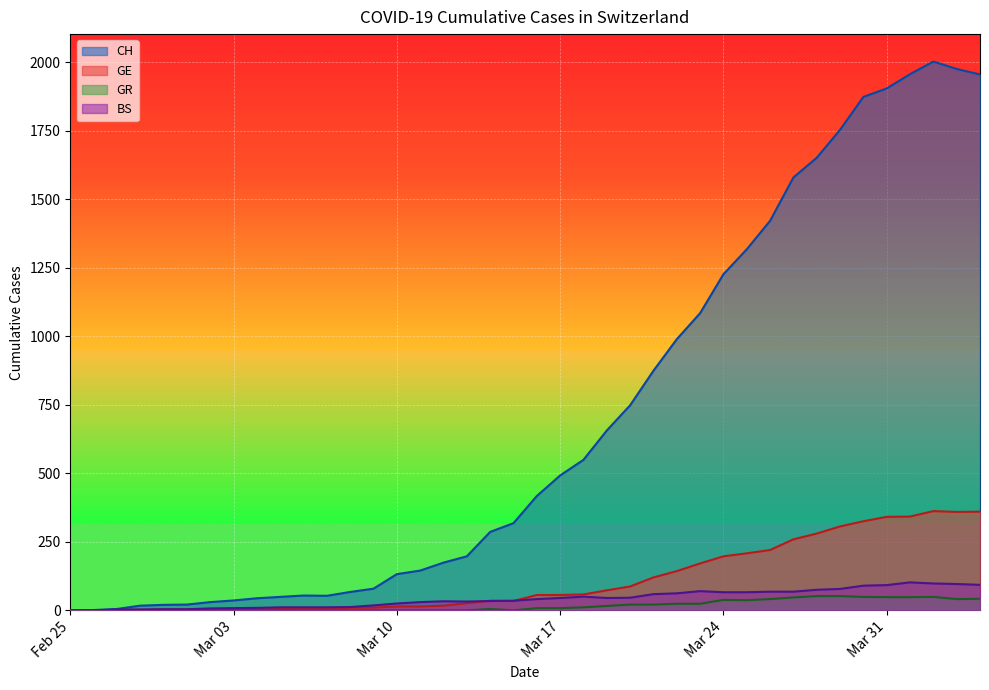

What is the maximum value for BS?

102